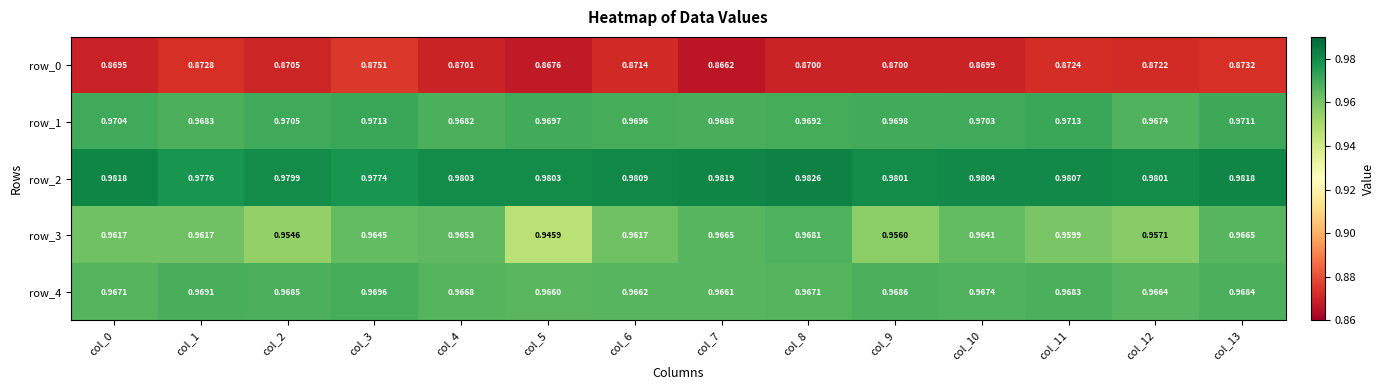

What is the total value across all series at col_8?

4.8